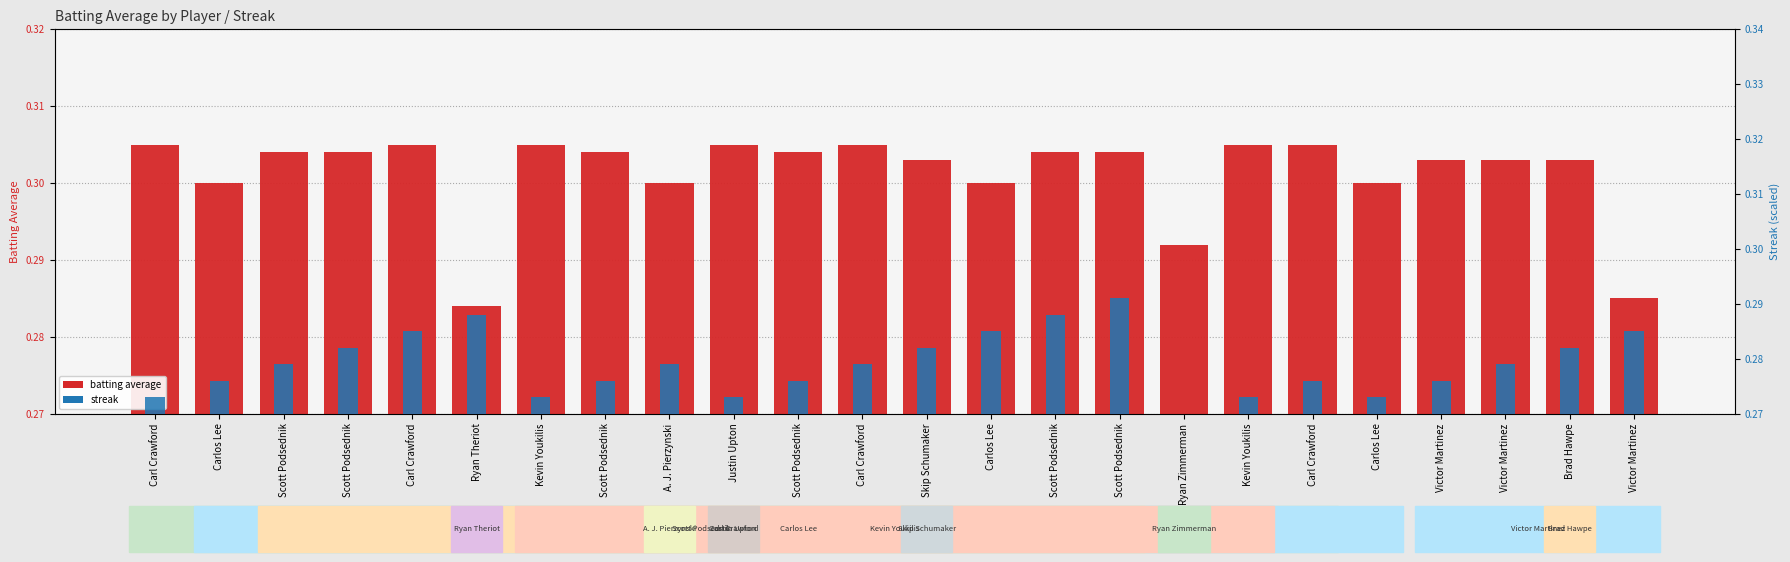

What is the value of the streak bar at the 3rd from the left?

0.3